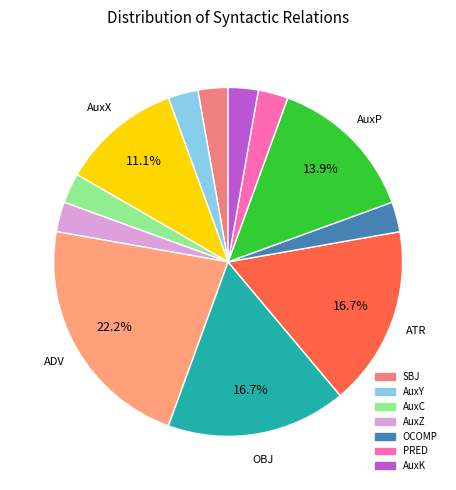

How many segments does this pie chart have?

12